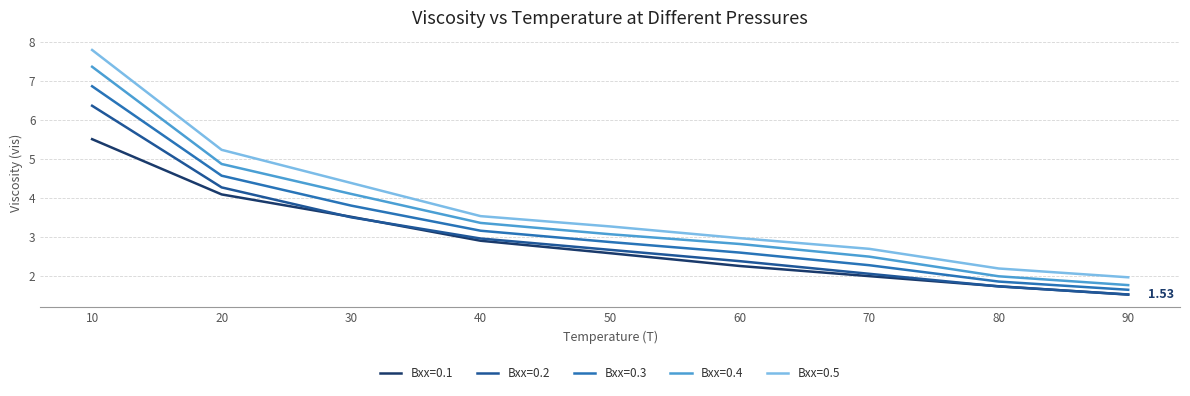

Reading left to right, transcribe all the data shown in this chart.

Bxx=0.1: 5.5	4.1	3.5	2.9	2.6	2.3	2.0	1.7	1.5
Bxx=0.2: 6.4	4.3	3.5	3.0	2.7	2.4	2.1	1.7	1.5
Bxx=0.3: 6.9	4.6	3.8	3.2	2.9	2.6	2.3	1.9	1.7
Bxx=0.4: 7.4	4.9	4.1	3.4	3.1	2.8	2.5	2.0	1.8
Bxx=0.5: 7.8	5.2	4.4	3.5	3.3	3.0	2.7	2.2	2.0